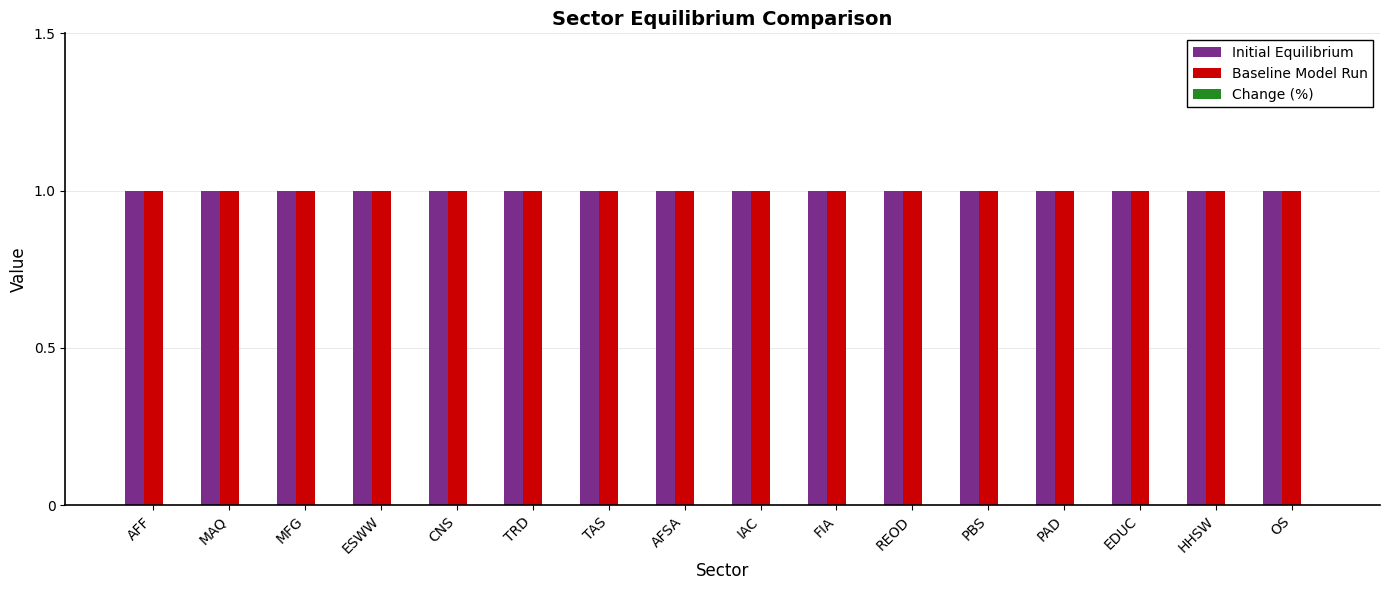

What are all the series names shown in the legend?

Initial Equilibrium, Baseline Model Run, Change (%)